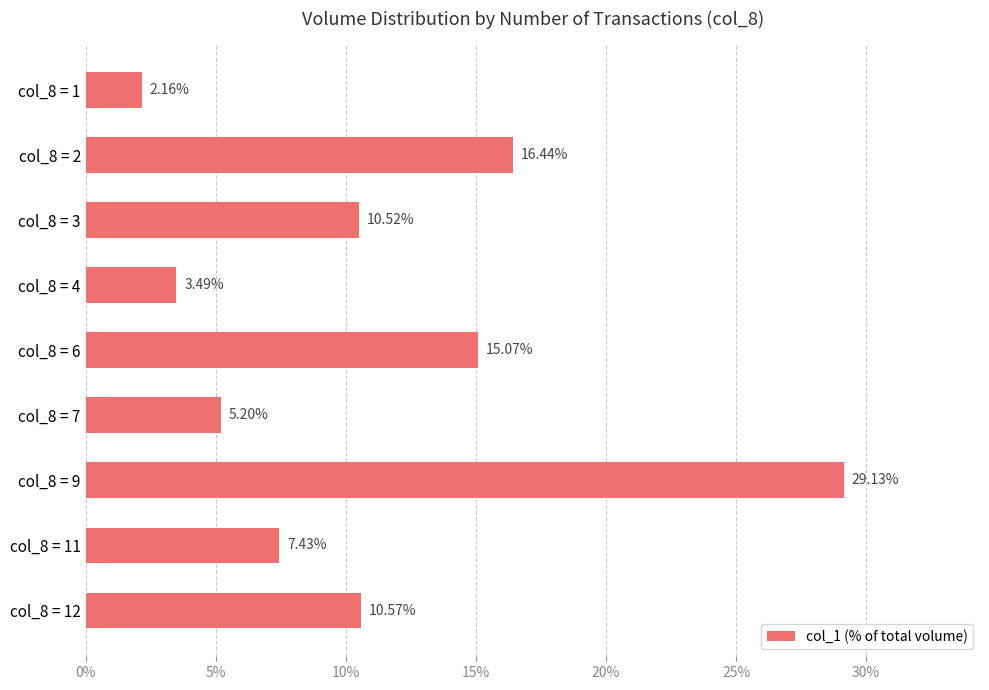

Rank the categories by value from highest to lowest.

col_8 = 9, col_8 = 2, col_8 = 6, col_8 = 12, col_8 = 3, col_8 = 11, col_8 = 7, col_8 = 4, col_8 = 1